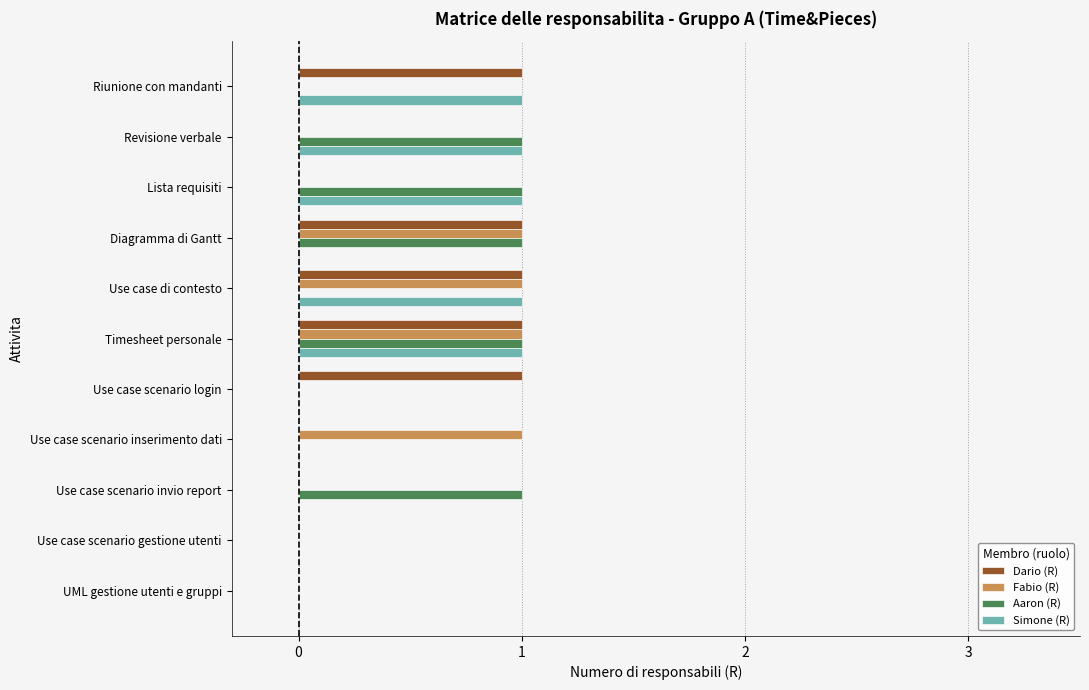

The Simone (R) series shows 1 at Riunione con mandanti. True or false?

True